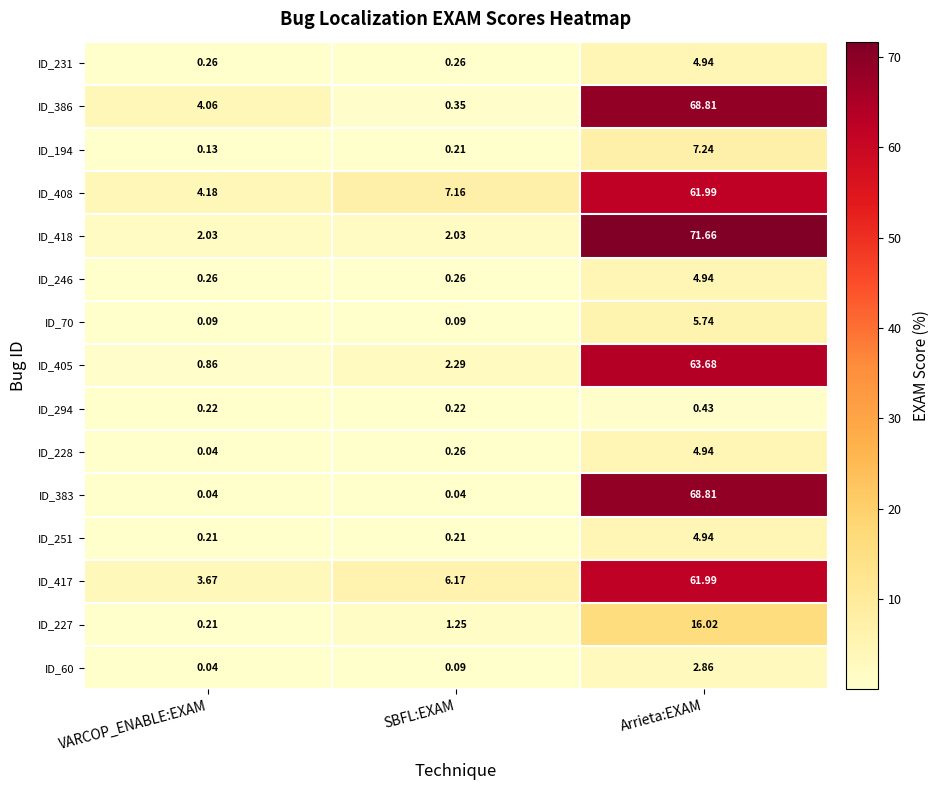

Which category has the highest value across all series?

Arrieta:EXAM